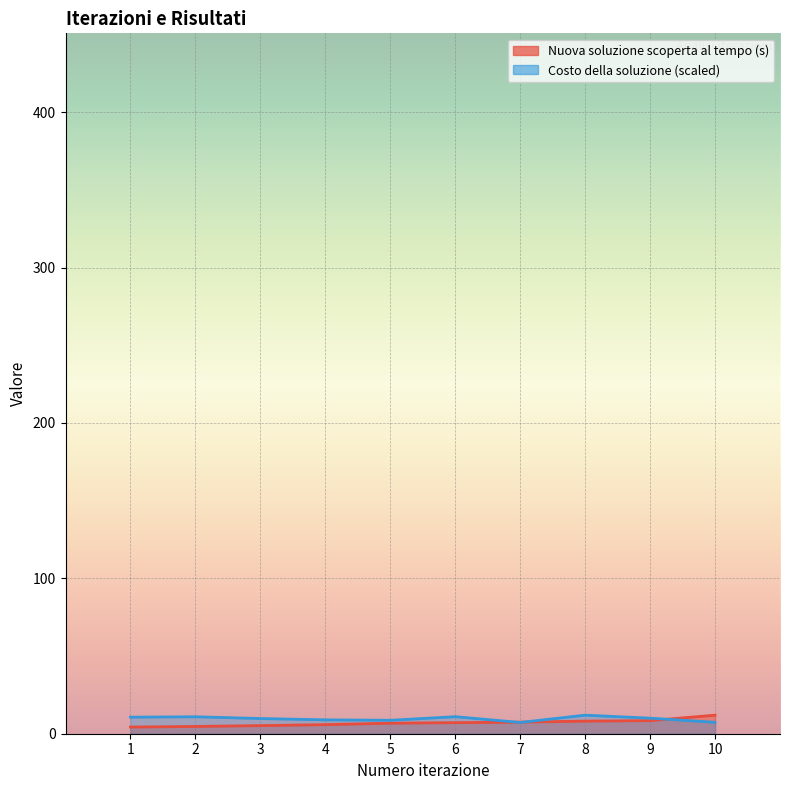

Which series has the widest spread of values?

Nuova soluzione scoperta al tempo (s)